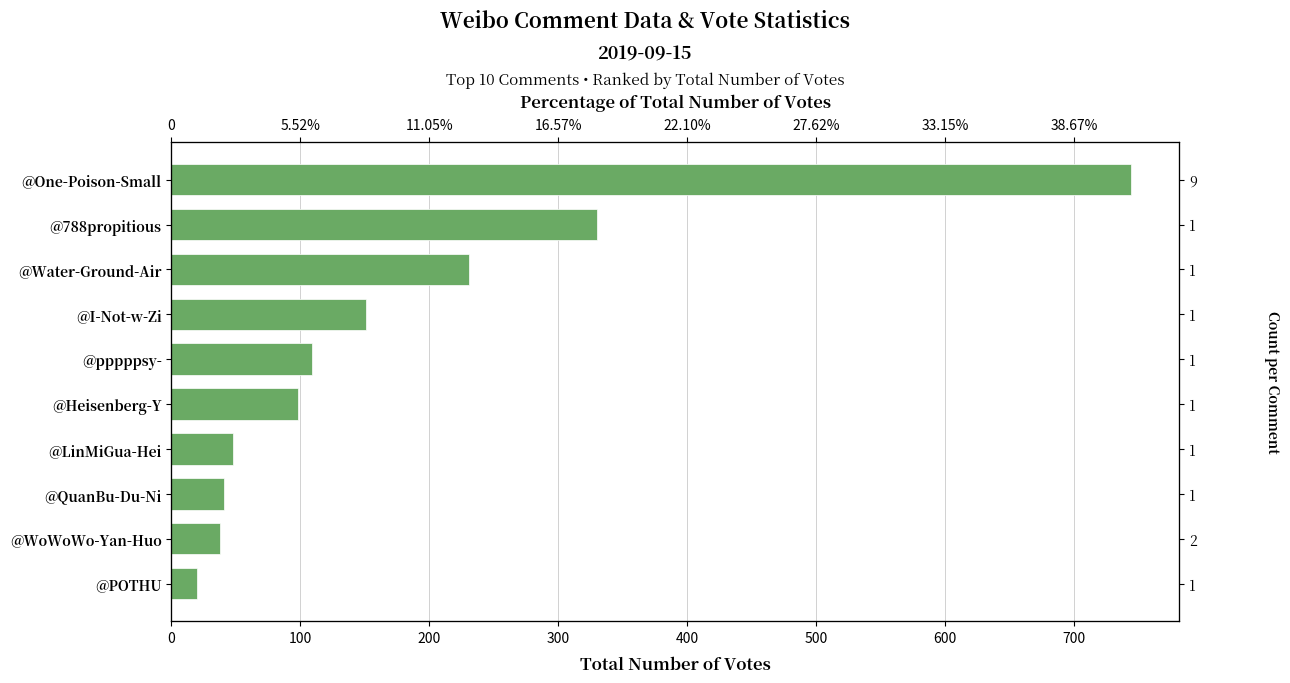

What position from the right is @788propitious?

9